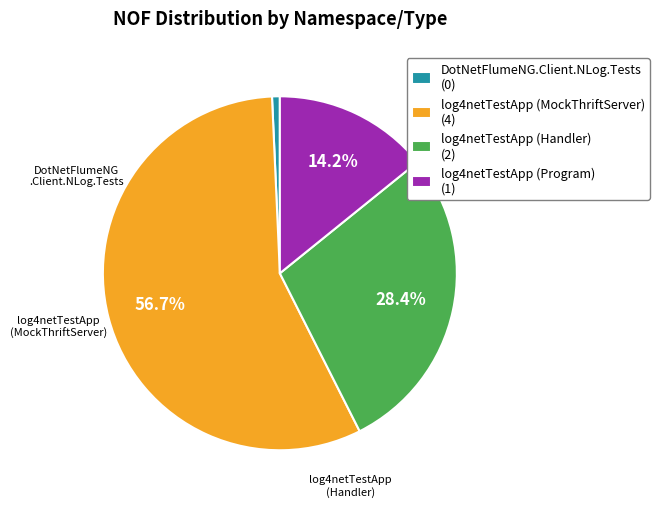

How many slices are in this pie chart?

4